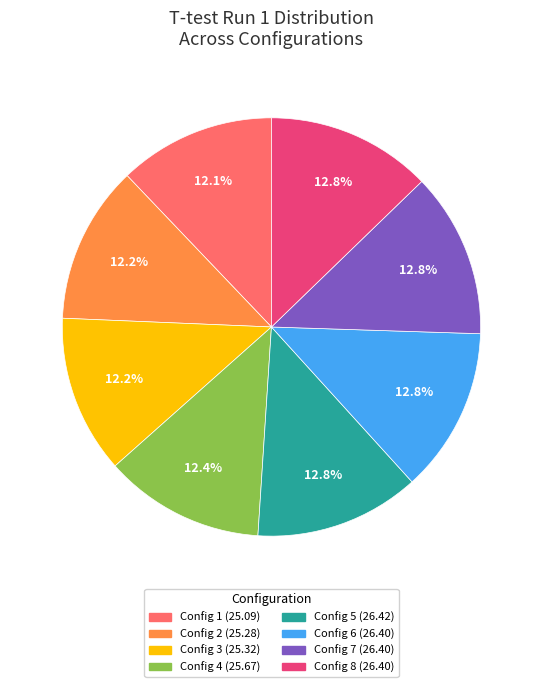

Does any single category account for the majority?

No